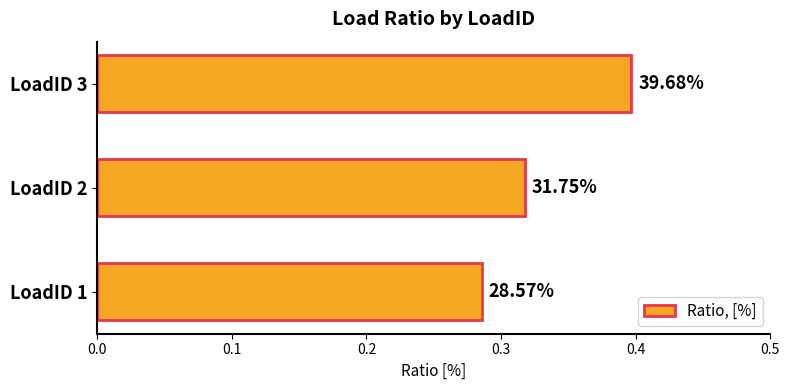

What is the smallest value displayed?

0.3